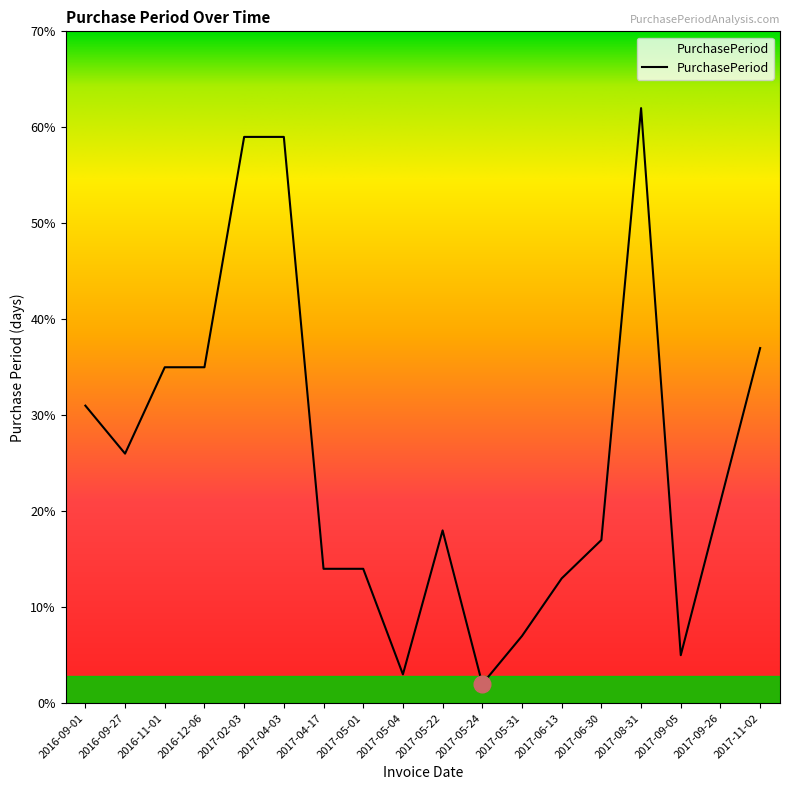

What is the difference between the values at 2017-05-31 and 2017-08-31?

55